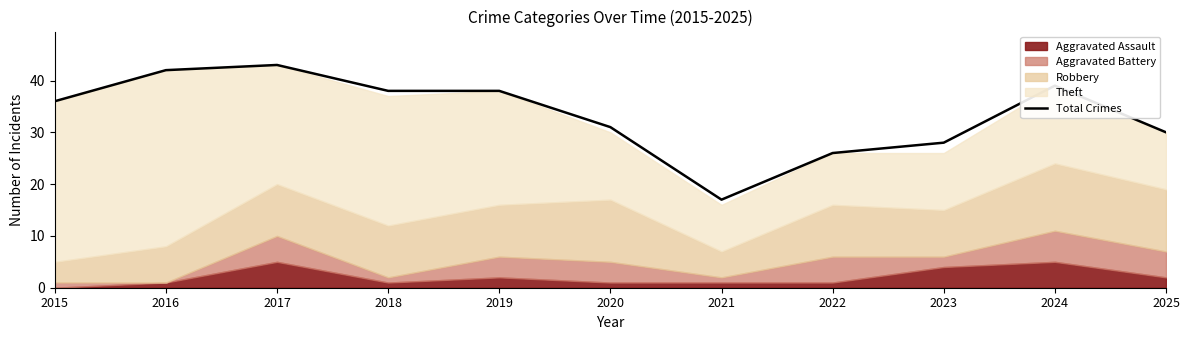

True or false: the data shows 19 at 2023.

False